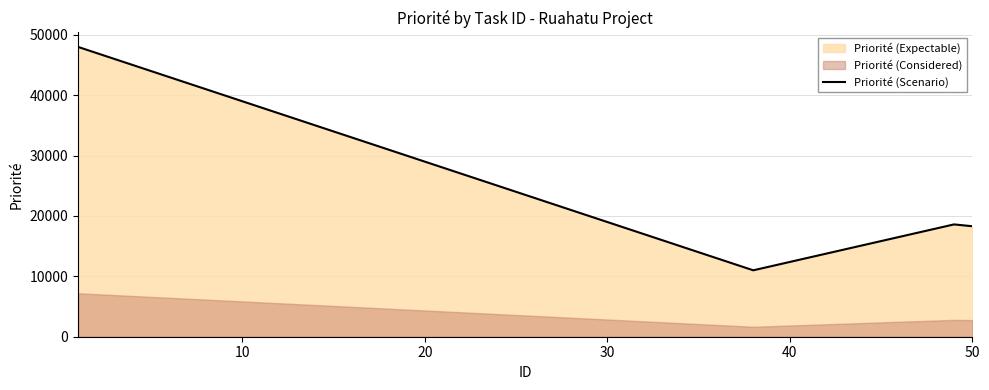

Where is the first local minimum?

37